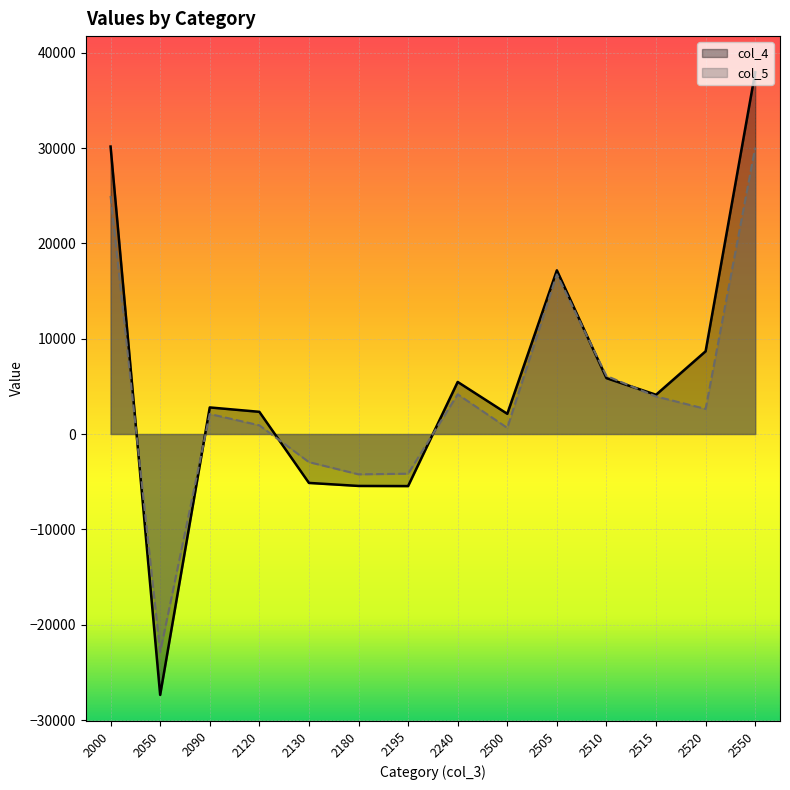

Rank the categories by col_5 value from lowest to highest.

2050, 2180, 2195, 2130, 2500, 2120, 2090, 2520, 2515, 2240, 2510, 2505, 2000, 2550